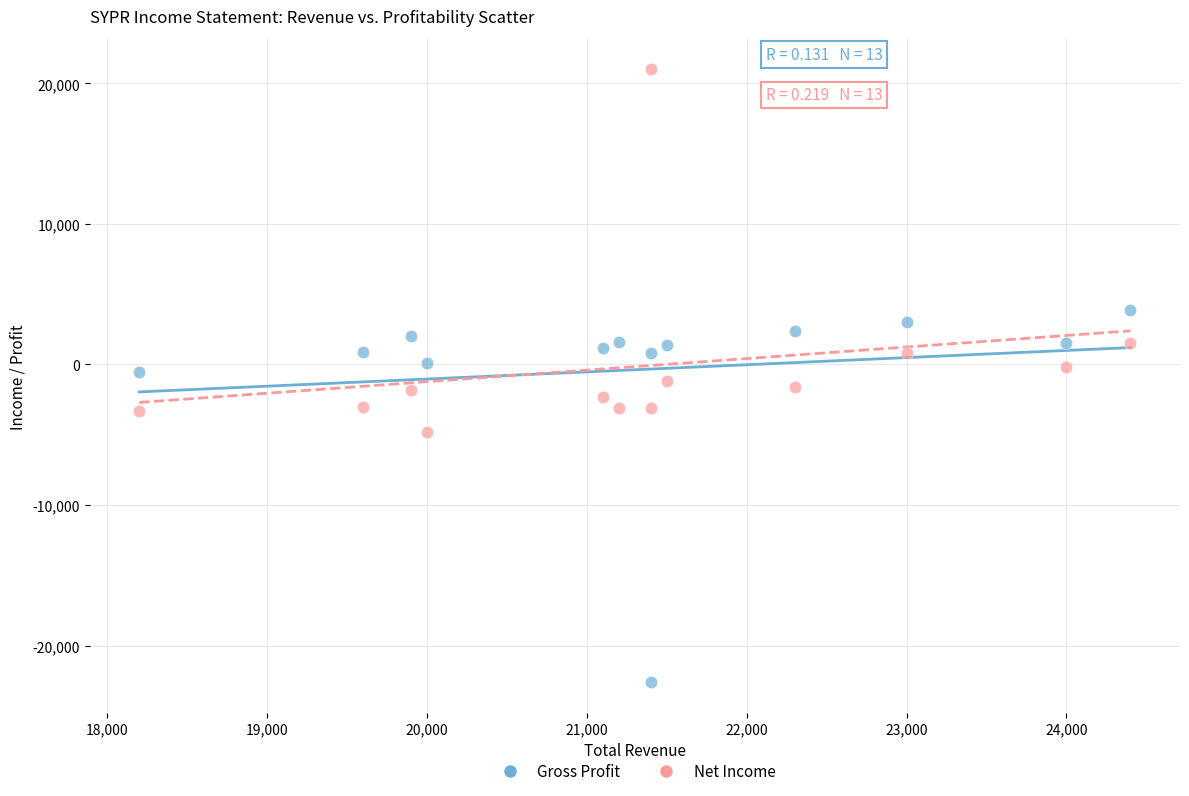

In the Net Income series, what Y value is closest to 8100?

1500